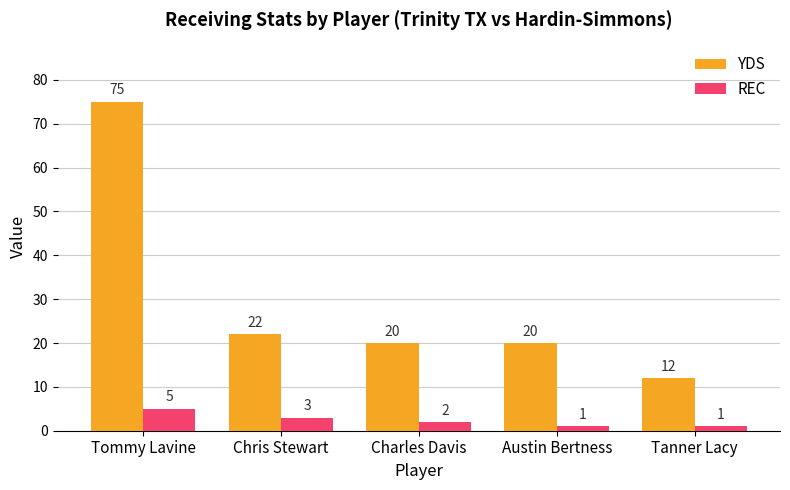

Count the number of data series in this chart.

2